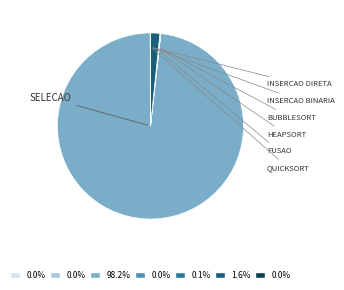

Is there any slice that represents more than half of the pie?

Yes